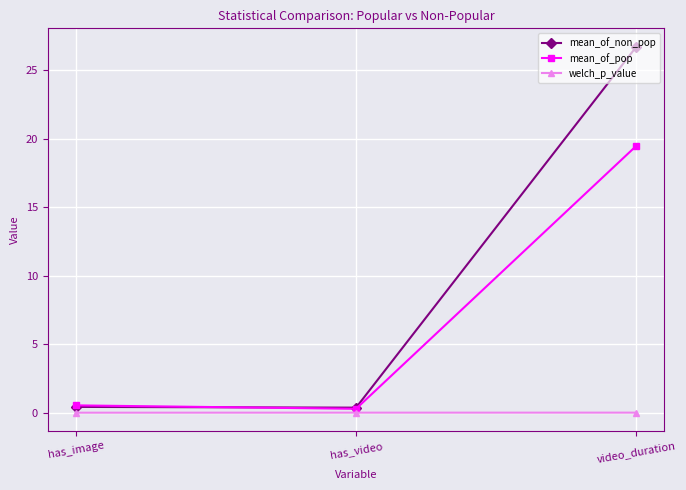

How many data points does each series have?

3